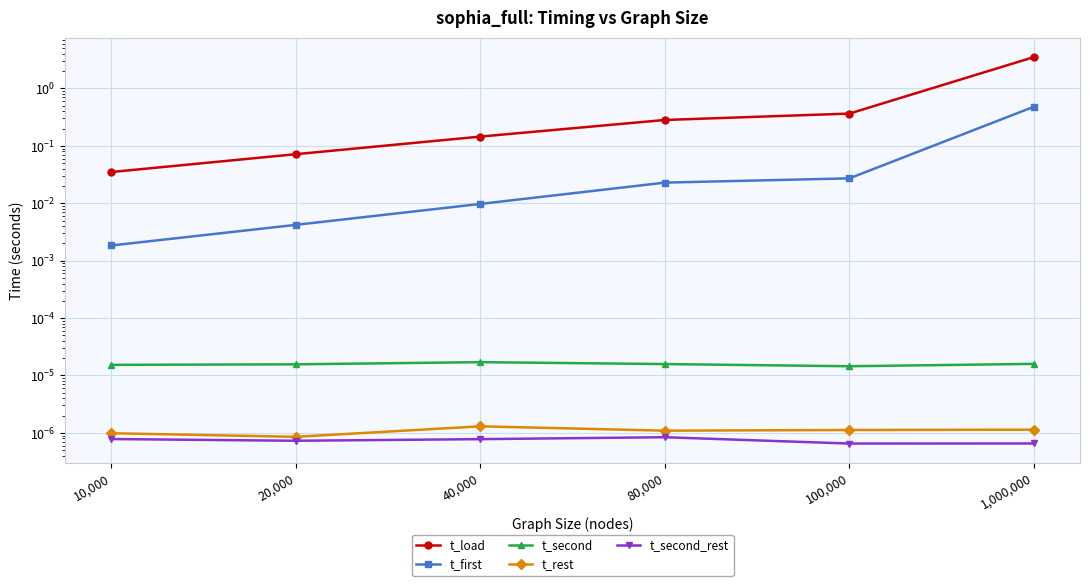

What is the label of the 4th point from the right?

40,000